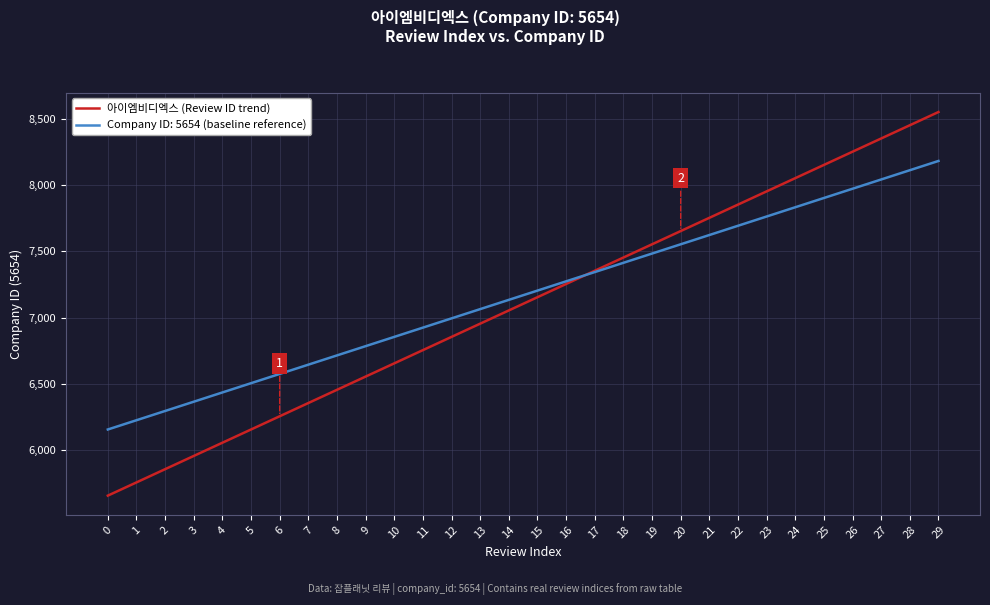

What is the spread (max minus min) of values at 2?

440